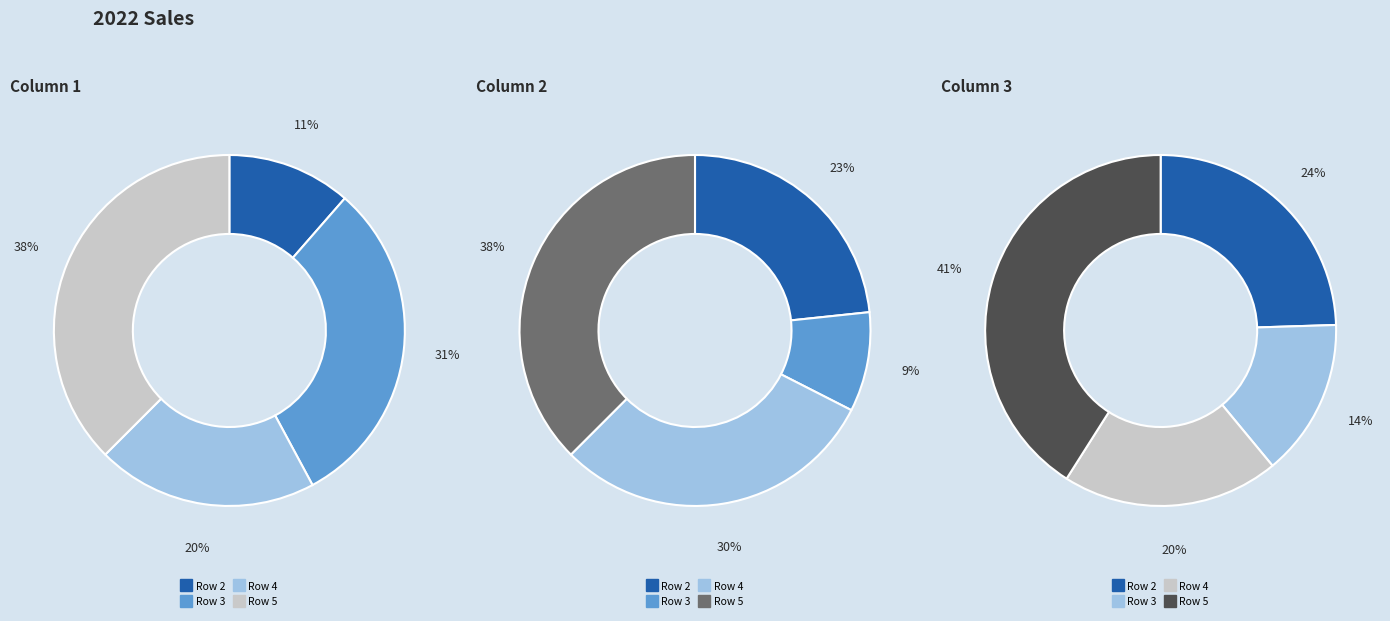

Between Row 3 and Row 5, which is larger?

Row 5